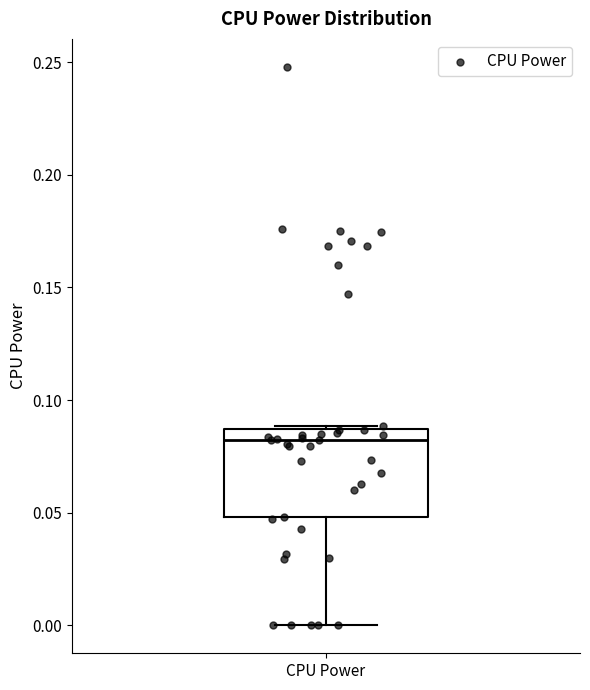

Transcribe this box plot: give where the median line is, the range the box spans, and where the two whiskers end, as read against the y-axis. The values are not printed on the chart, so give them approximately, as read against the axis.

median 0.080, box 0.050 to 0.085, whiskers 0.000 to 0.090